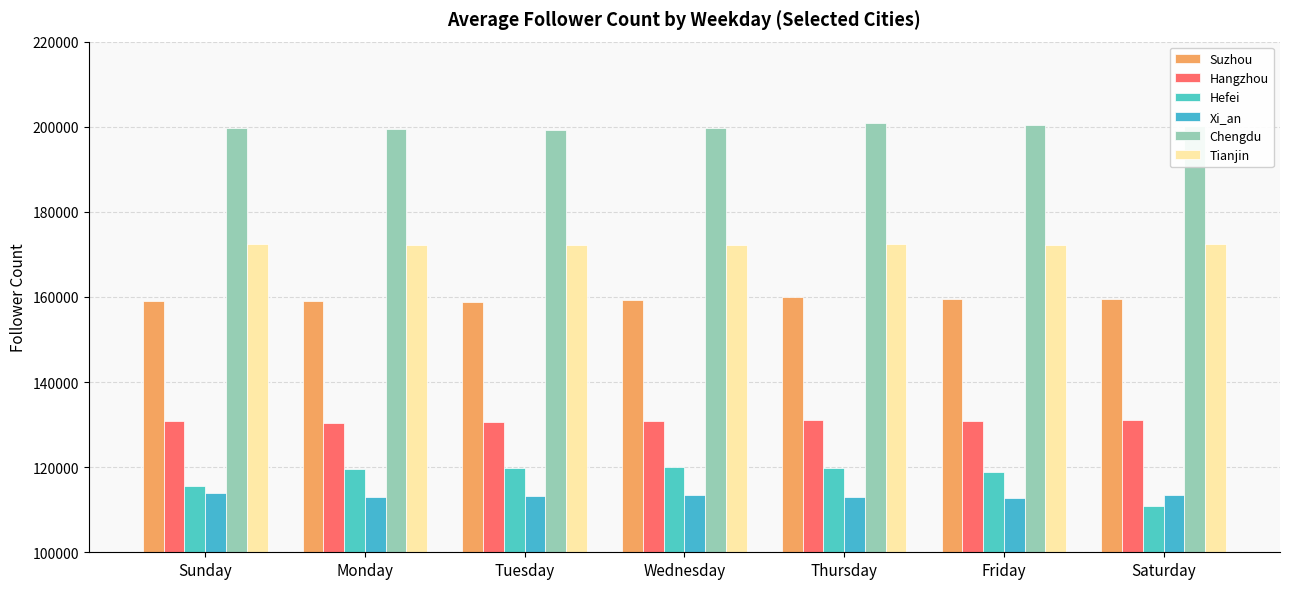

What is the label of the 1st bar from the right?

Saturday